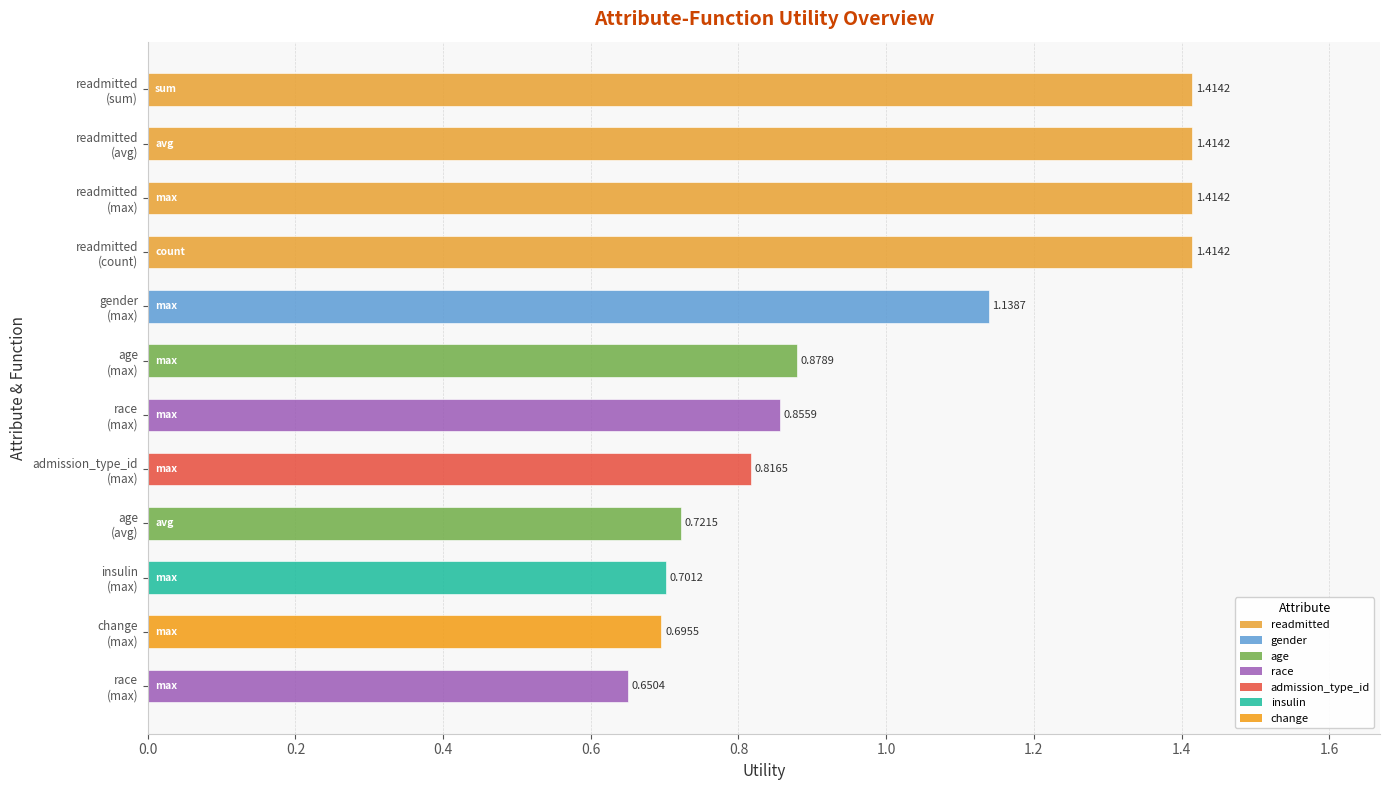

Are the bars horizontal?

Yes